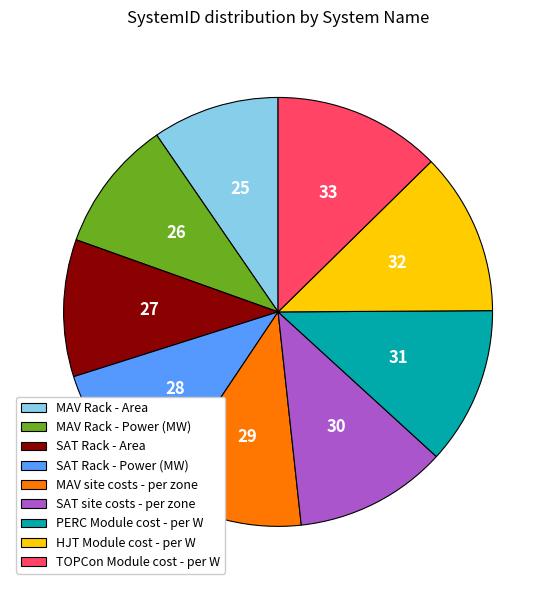

Is the sum of MAV Rack - Power (MW) and TOPCon Module cost - per W greater than half?

No